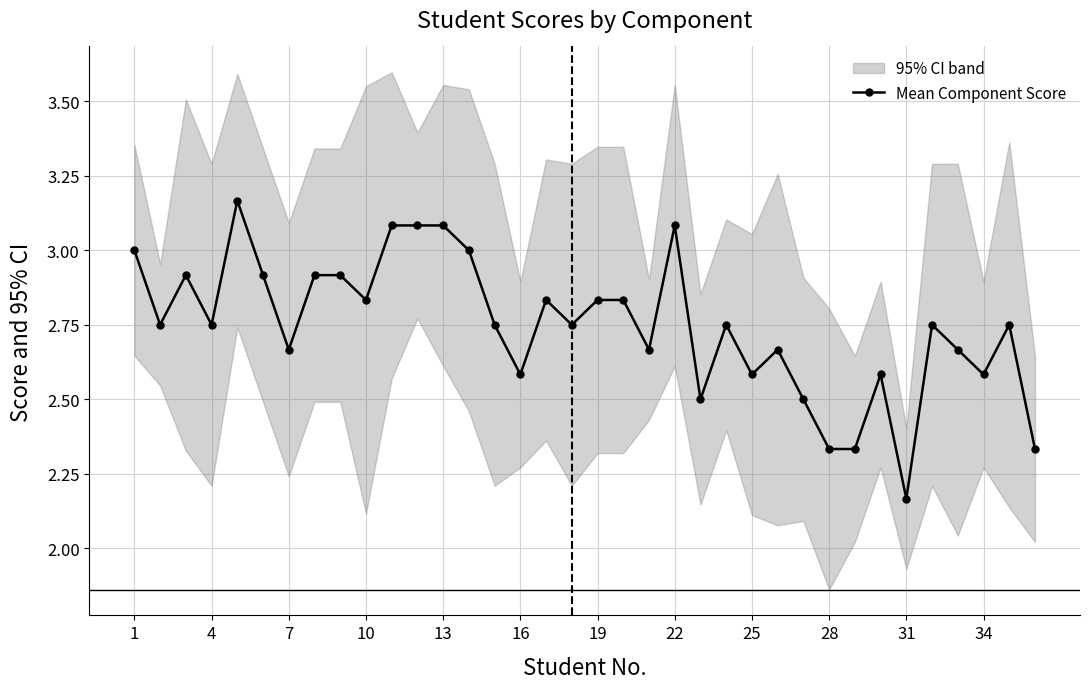

At which label is Mean Component Score closest to 2?

31